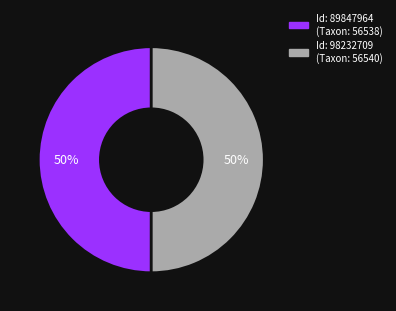

To the nearest percent, what portion does Id: 89847964 (Taxon: 56538) represent?

50%